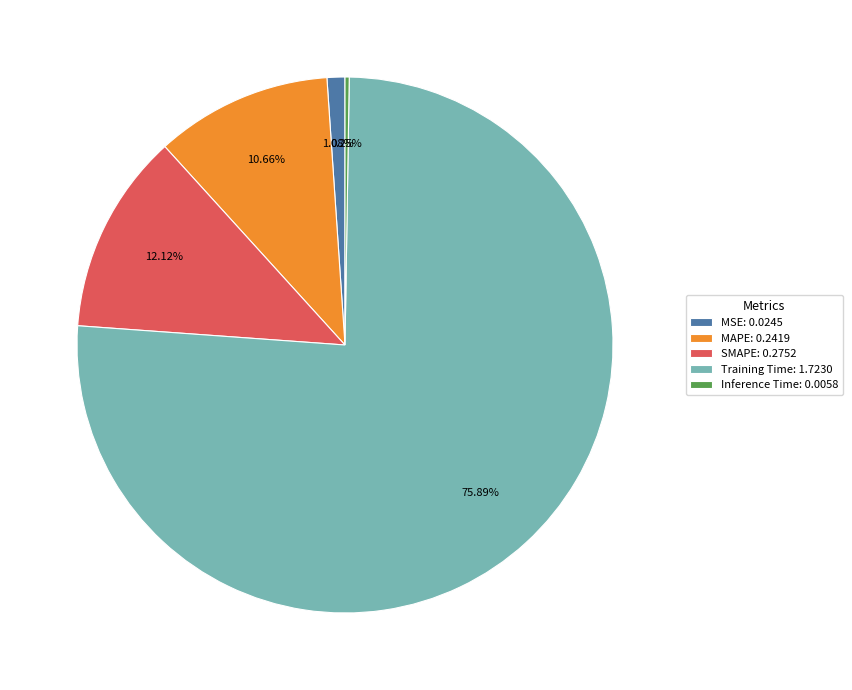

Between SMAPE: 0.2752 and Training Time: 1.7230, which is larger?

Training Time: 1.7230